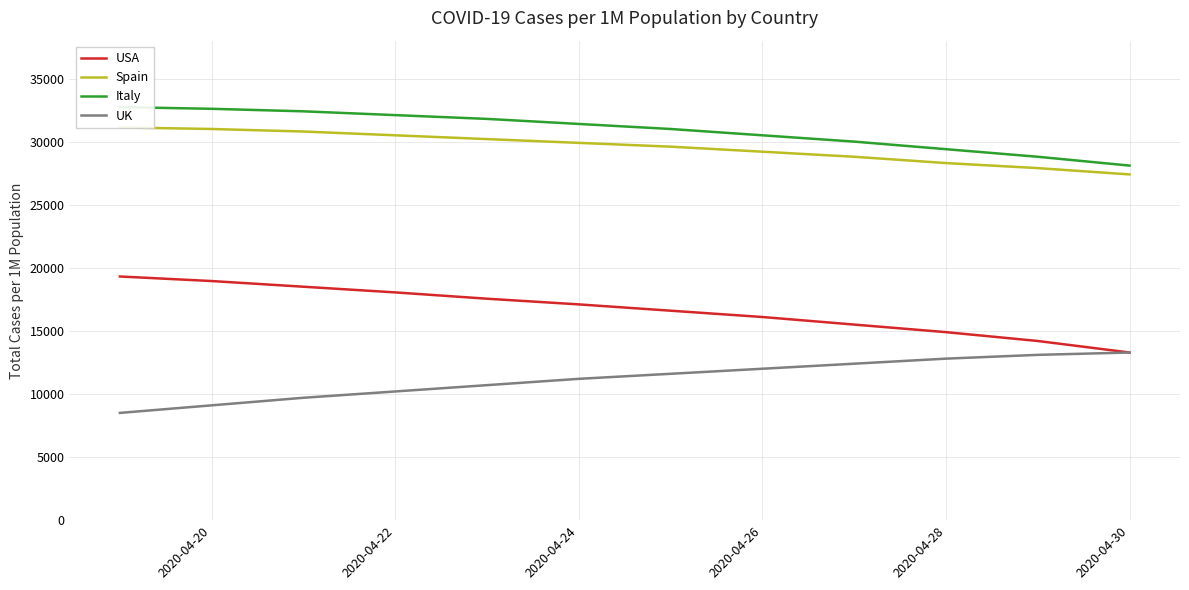

What is the minimum value for UK?

8500